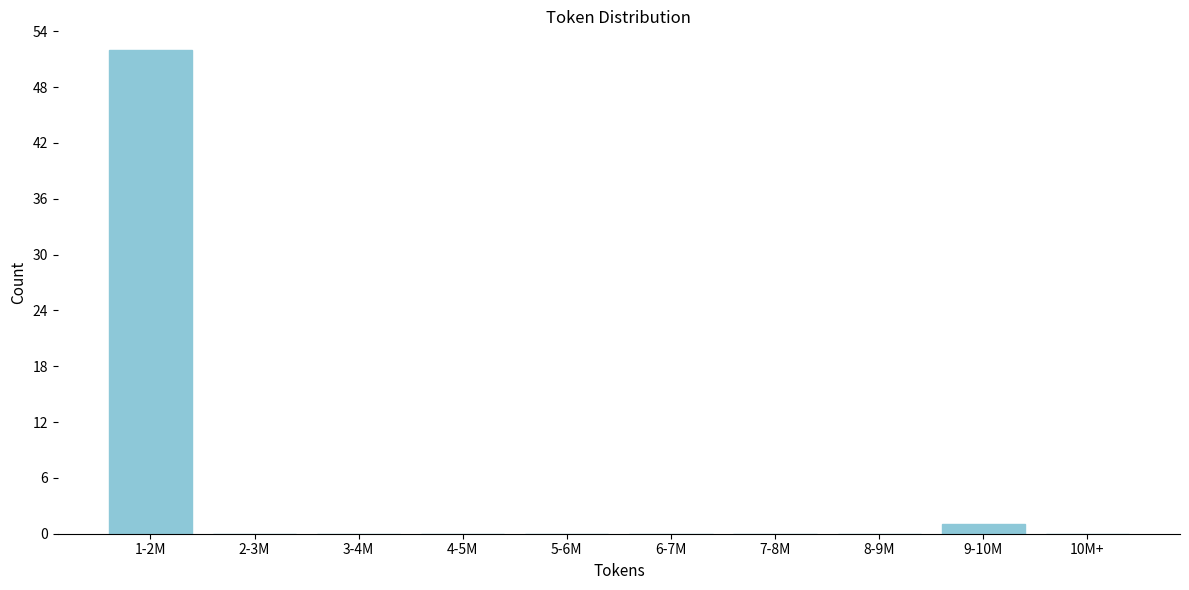

Reading left to right, what are all the values shown in this chart?

1-2M=52	2-3M=0	3-4M=0	4-5M=0	5-6M=0	6-7M=0	7-8M=0	8-9M=0	9-10M=1	10M+=0